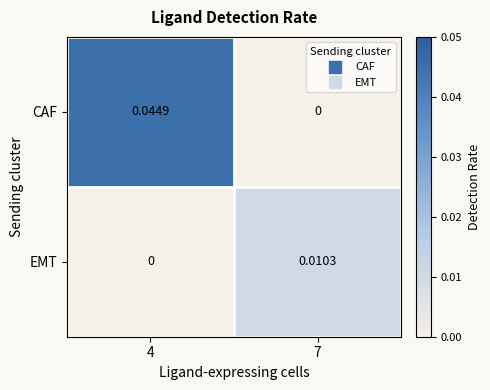

At which category is the sum across all series the highest?

4